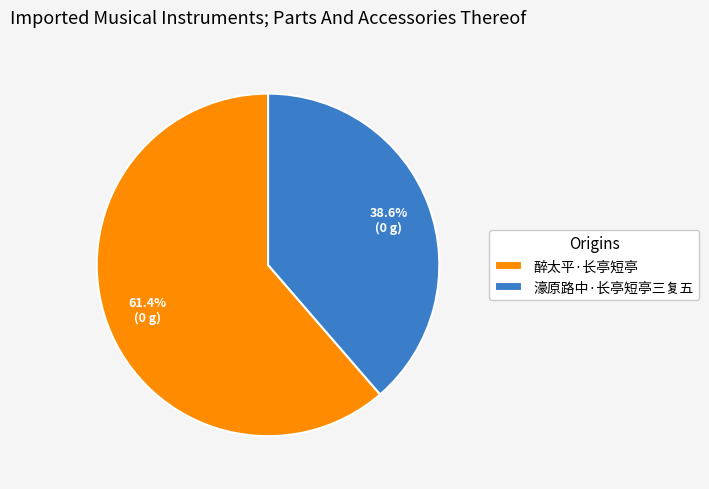

Count the number of slices in the pie.

2